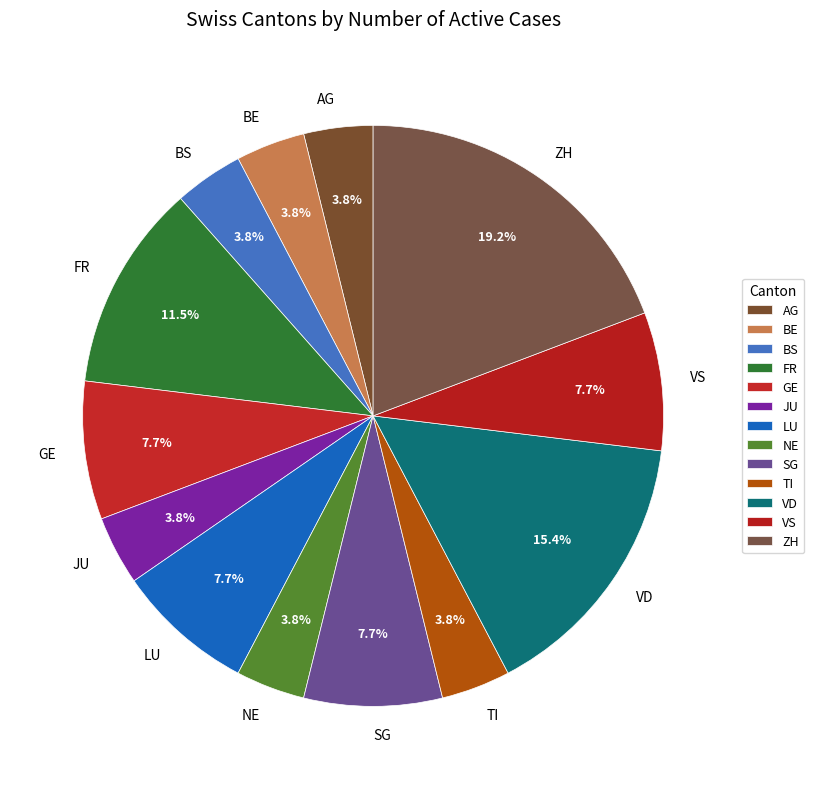

How many slices are in this pie chart?

13